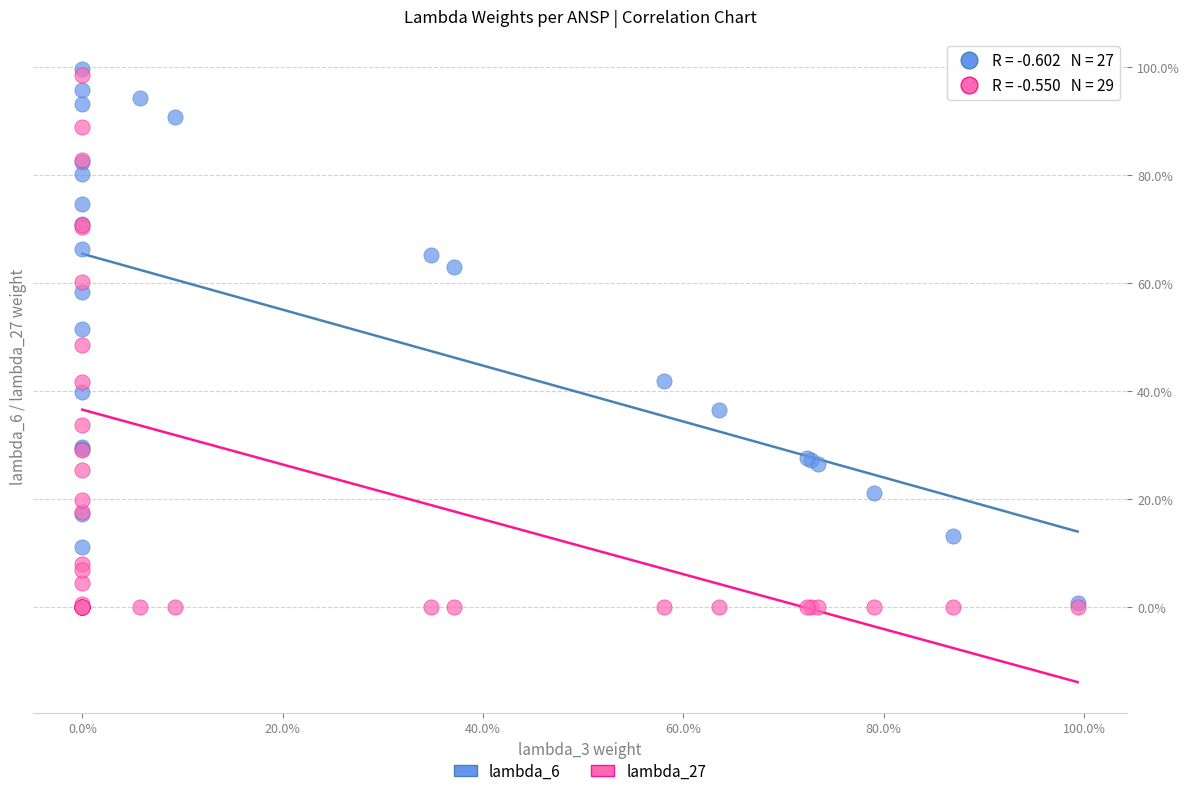

What are all the series names shown in the legend?

lambda_6, lambda_27